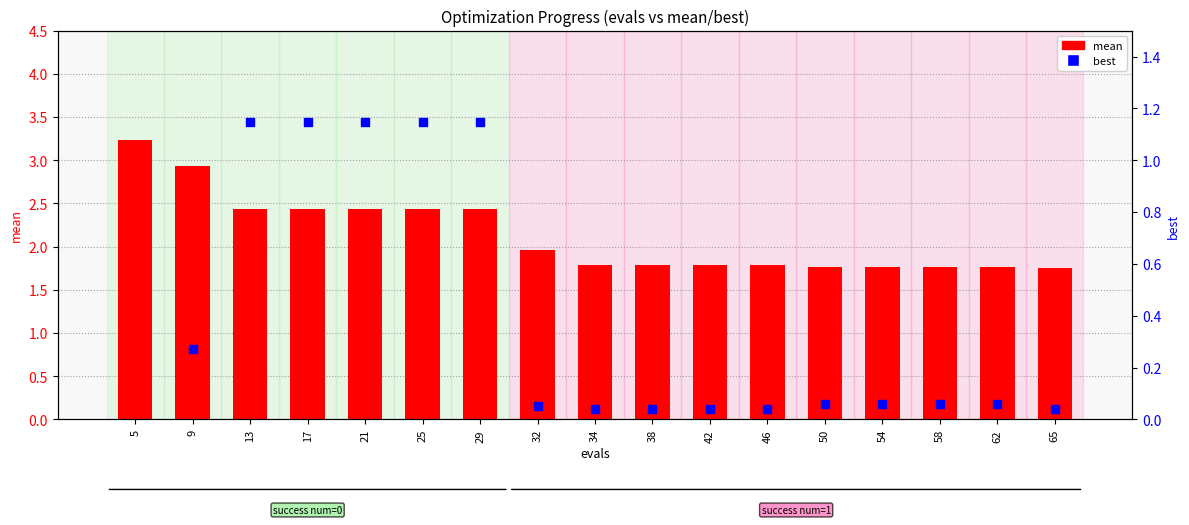

At how many categories does at least one series exceed 1?

17